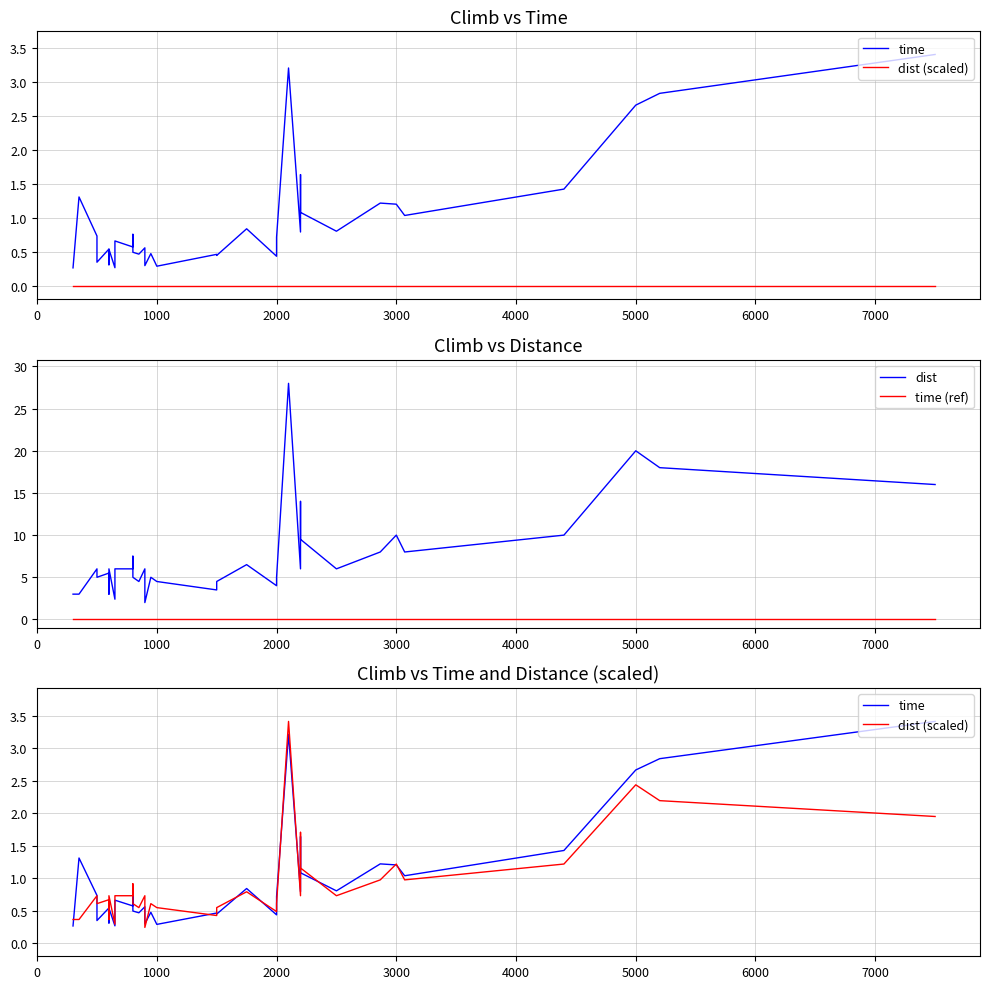

At how many categories does at least one series exceed 11?

5